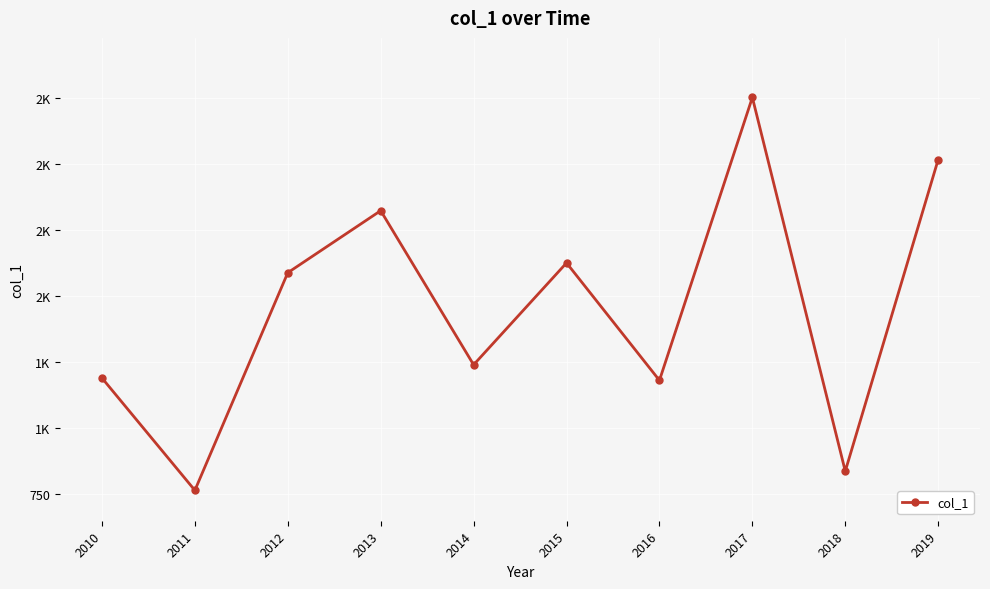

Is this an area chart (filled region under the line)?

No